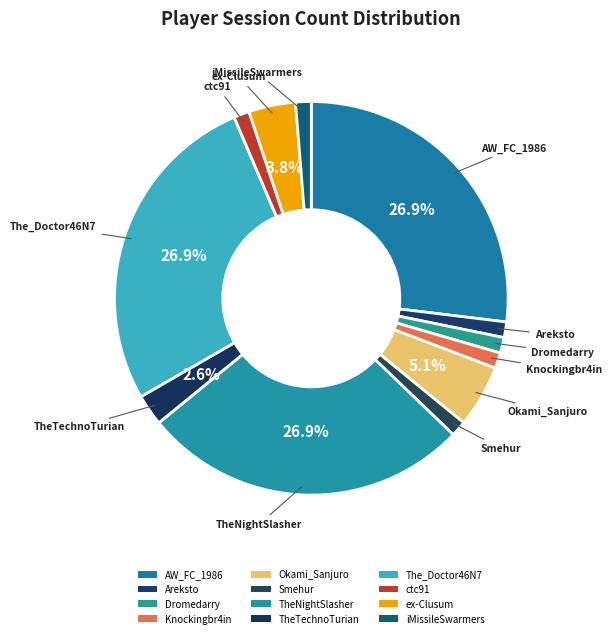

The ex-Clusum slice represents 4% of the pie. True or false?

True